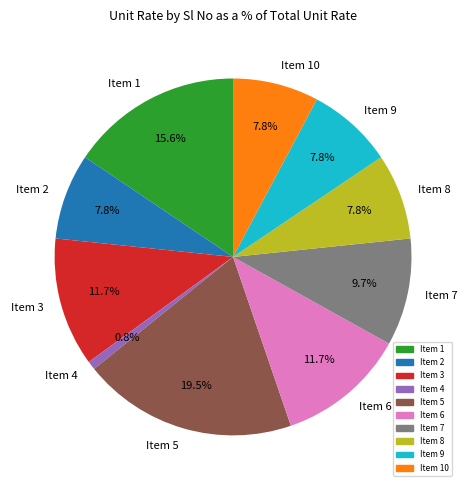

Is the sum of Item 4 and Item 5 greater than half?

No